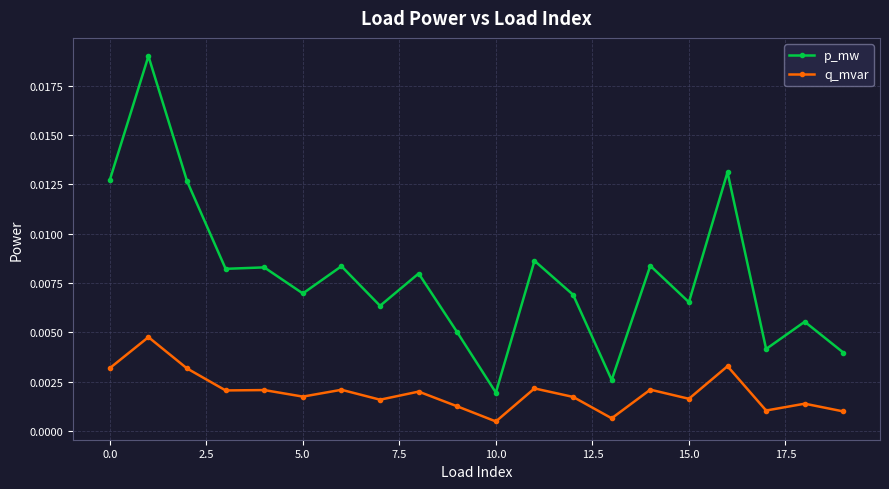

What are all the series names shown in the legend?

p_mw, q_mvar